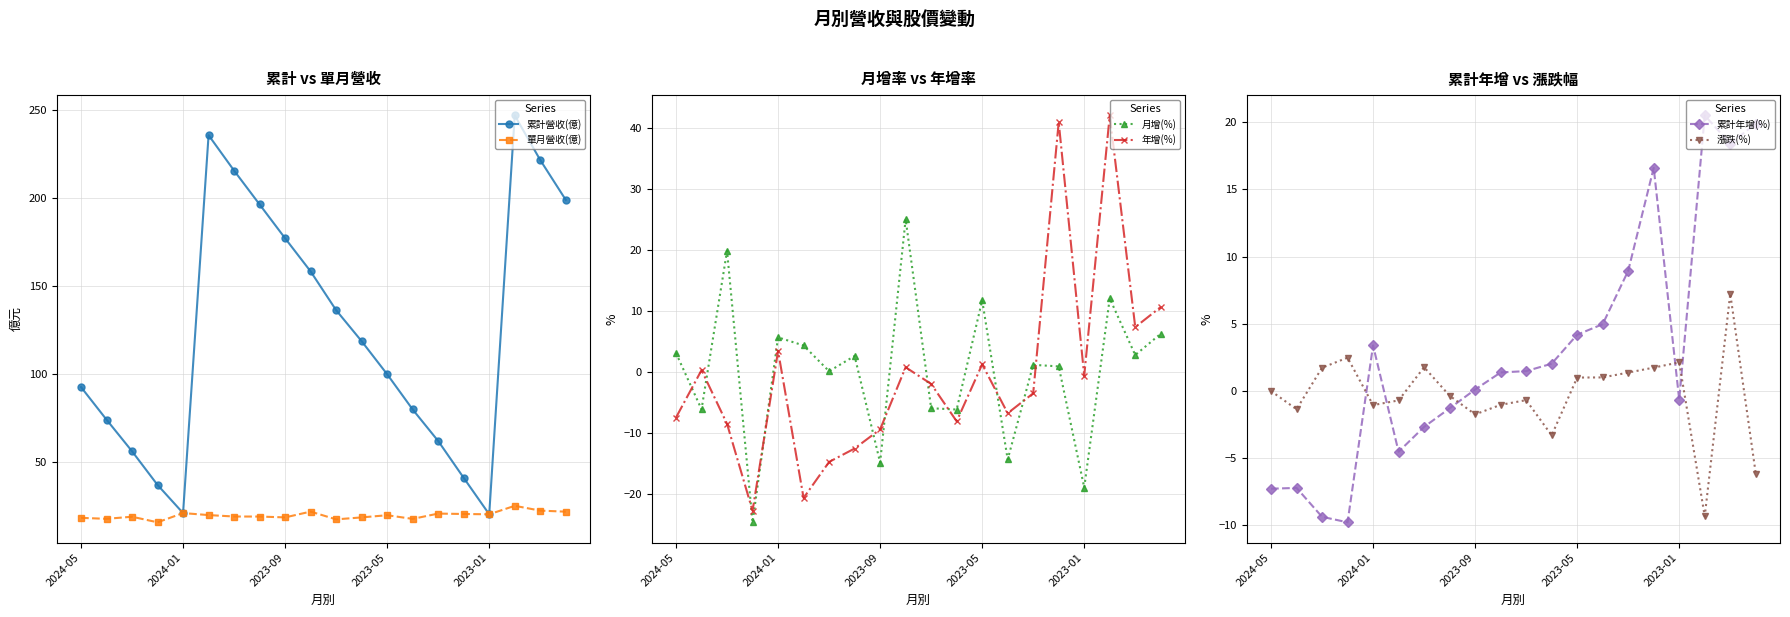

Which series ends up on top after the final intersection of 累計年增(%) and 年增(%)?

累計年增(%)